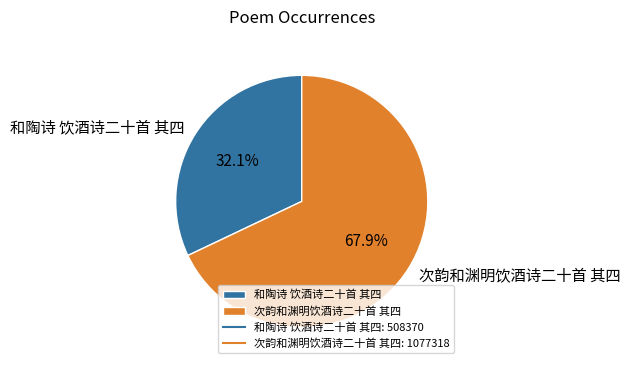

The 次韵和渊明饮酒诗二十首 其四 slice represents 74% of the pie. True or false?

False